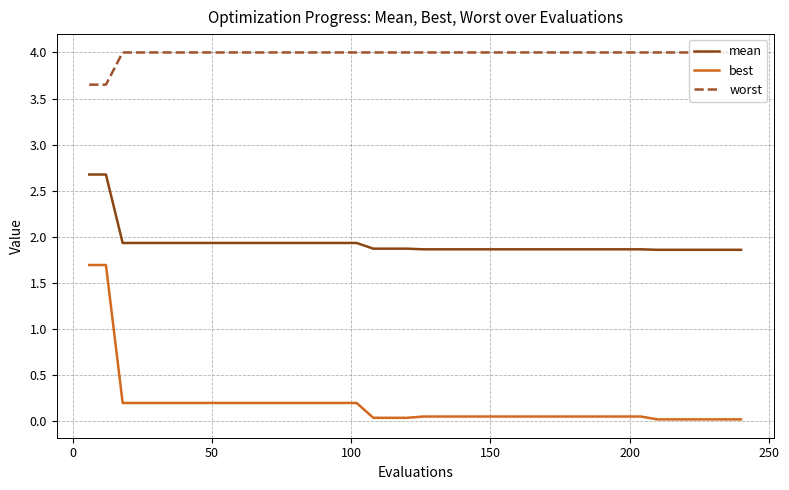

Does the chart display data point markers on the line(s)?

No